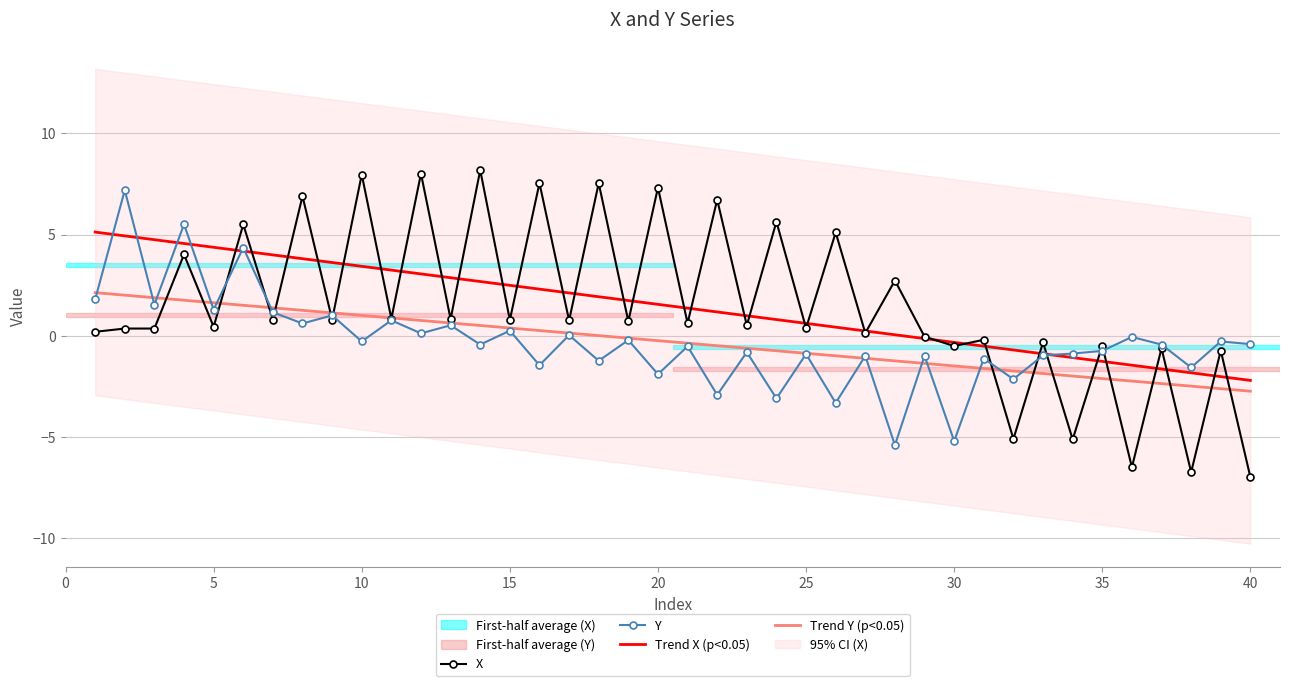

What is the maximum value for Y?

7.2